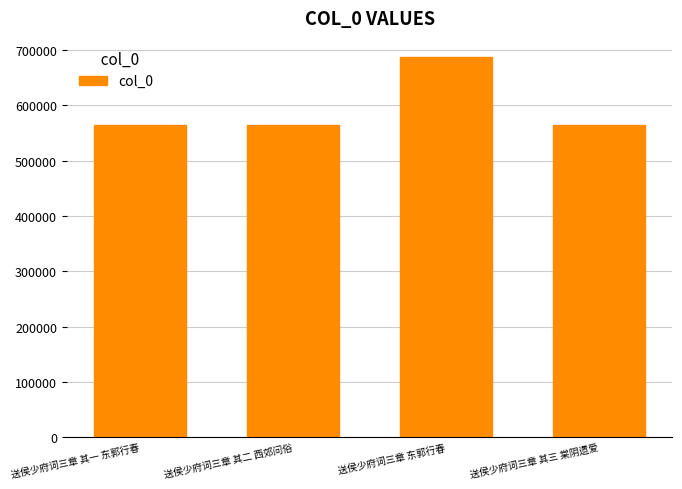

What position from the left is 送侯少府词三章 其三 棠阴遗爱?

4